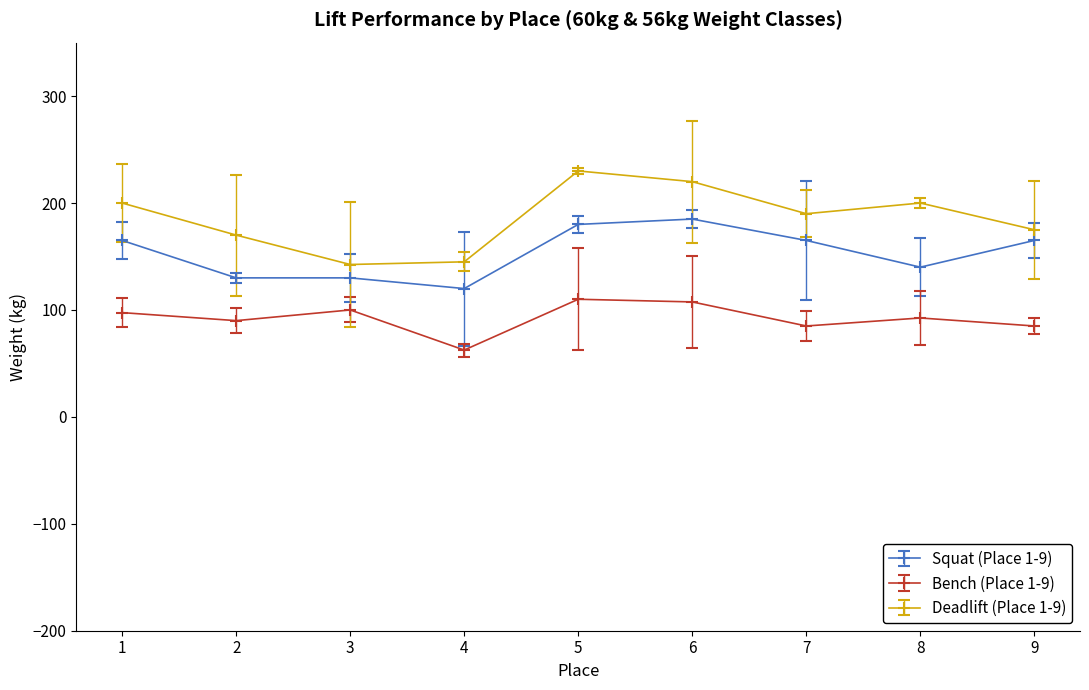

Reading left to right, list all the values displayed in this chart.

Squat (Place 1-9): 1=165.0	2=130.0	3=130.0	4=120.0	5=180.0	6=185.0	7=165.0	8=140.0	9=165.0
Bench (Place 1-9): 1=97.5	2=90.0	3=100.0	4=62.5	5=110.0	6=107.5	7=85.0	8=92.5	9=85.0
Deadlift (Place 1-9): 1=200.0	2=170.0	3=142.5	4=145.0	5=230.0	6=220.0	7=190.0	8=200.0	9=175.0